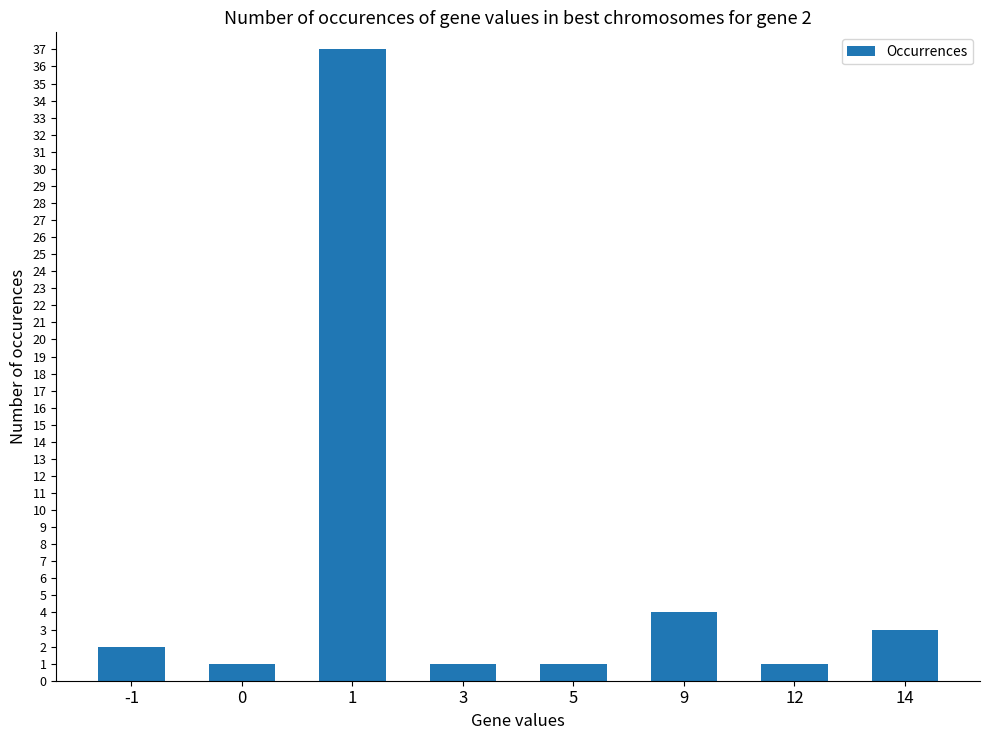

At which label is the value closest to 19?

9